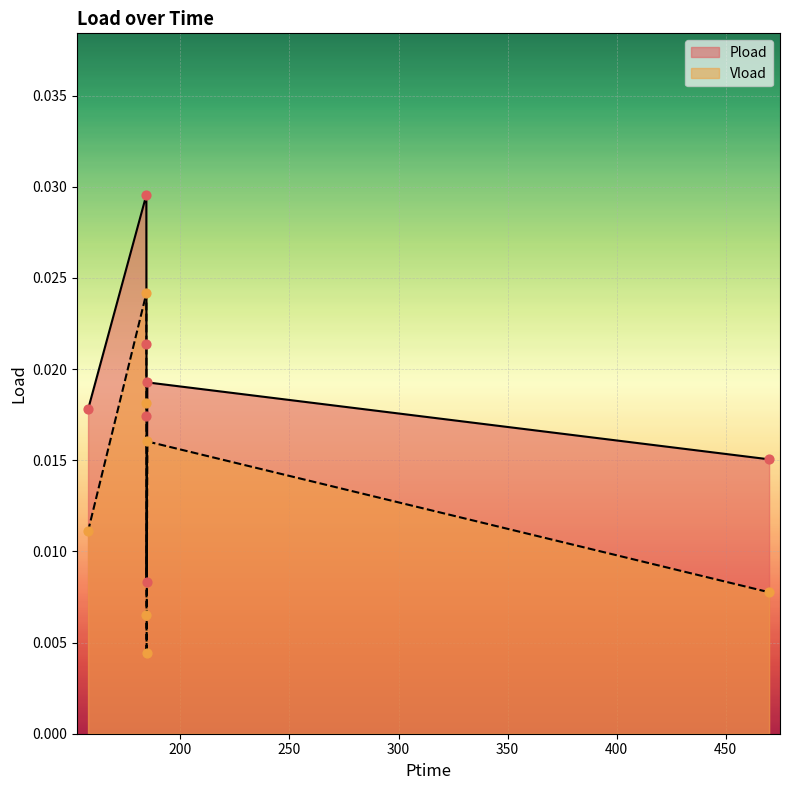

Which series reaches the minimum Y coordinate?

Vload